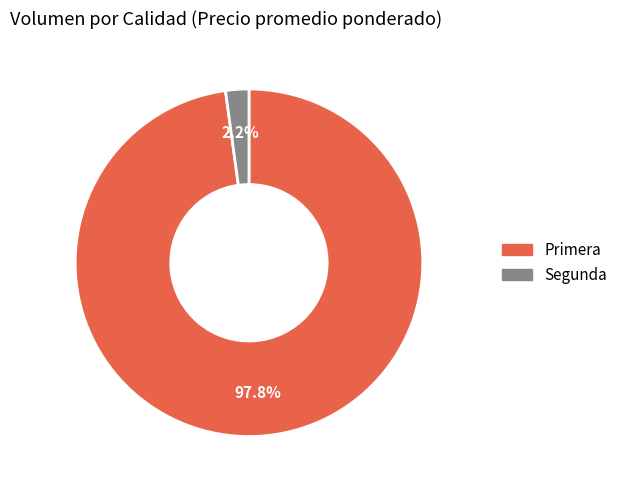

The Segunda slice represents 17% of the pie. True or false?

False